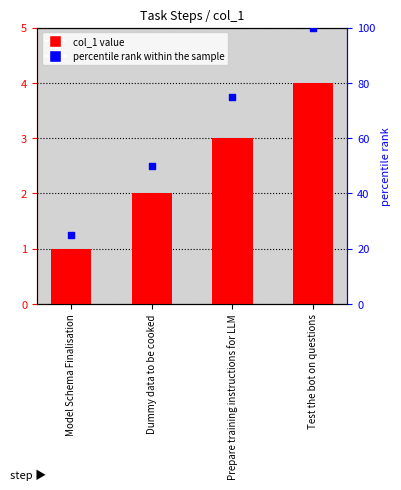

At how many categories does at least one series exceed 49?

3